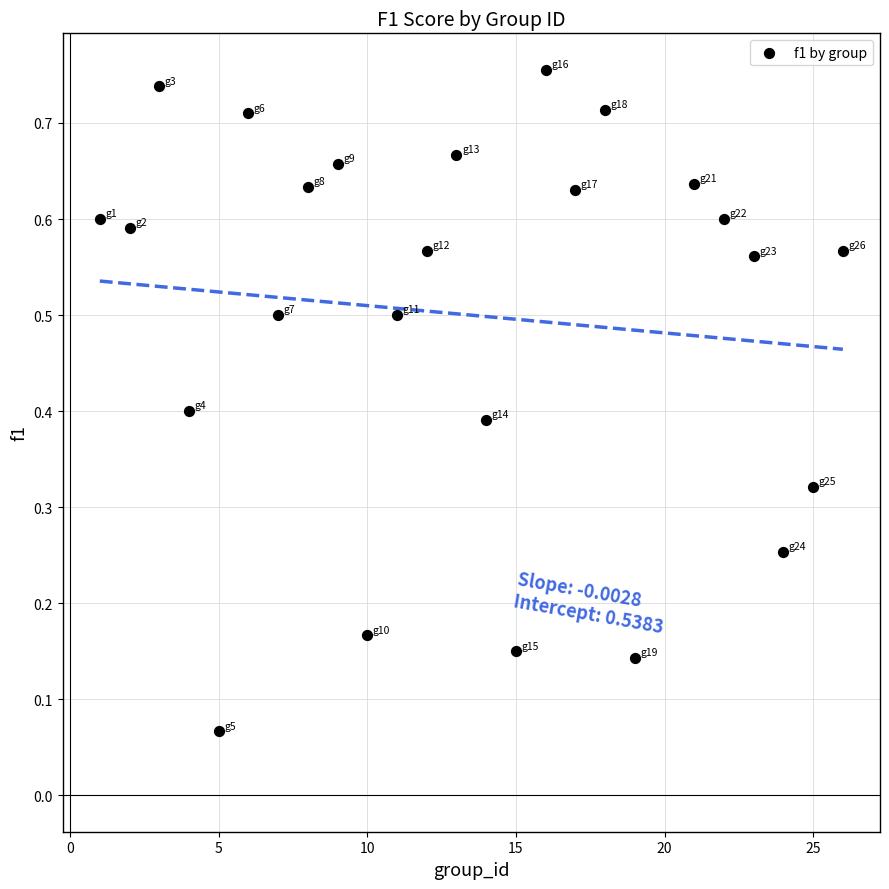

What is the range of X values (max minus min)?

25.0